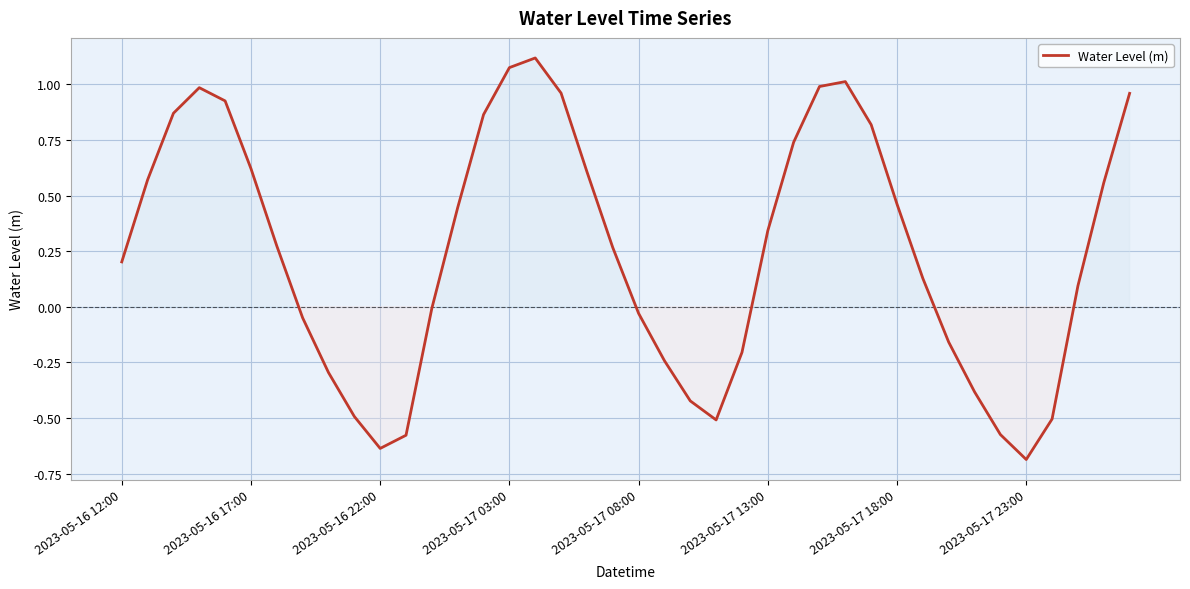

What is the smallest value displayed?

-0.7